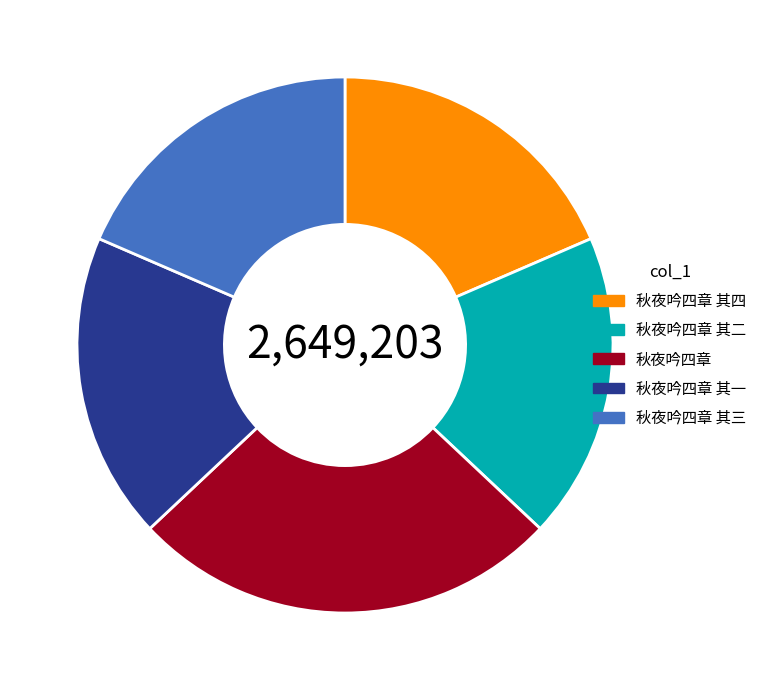

Which category has the biggest portion of the pie?

秋夜吟四章